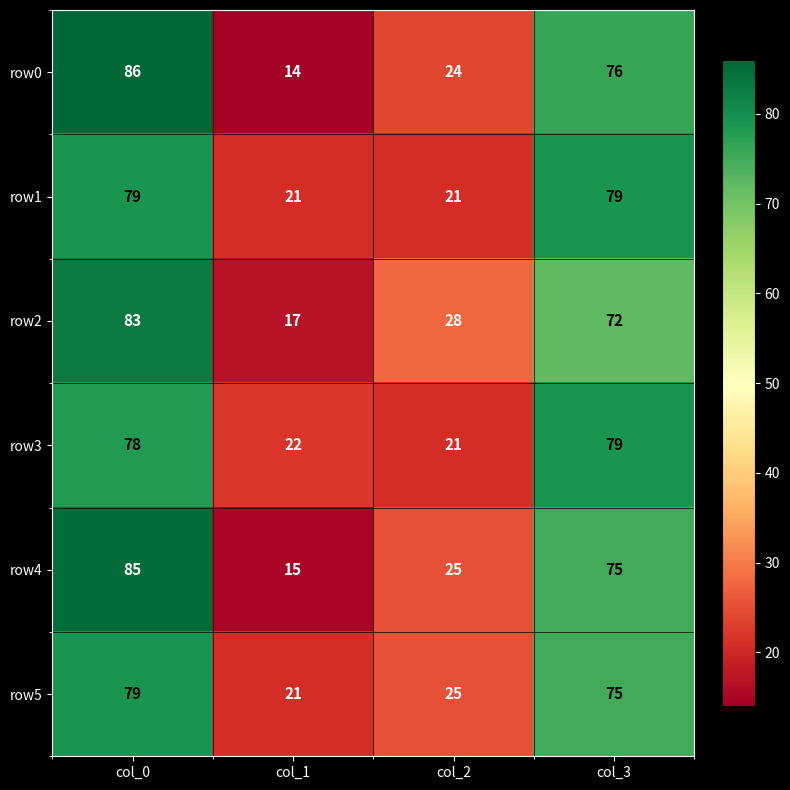

True or false: row1 has a value of 21 at col_1.

True